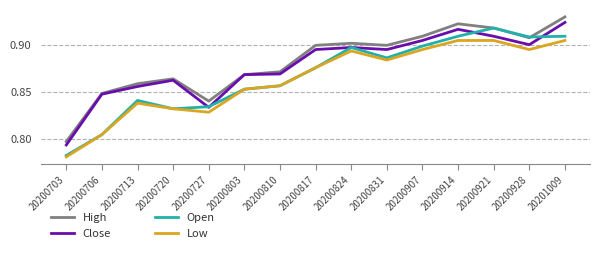

Rank the series by their average value, from lowest to highest.

Low, Open, Close, High